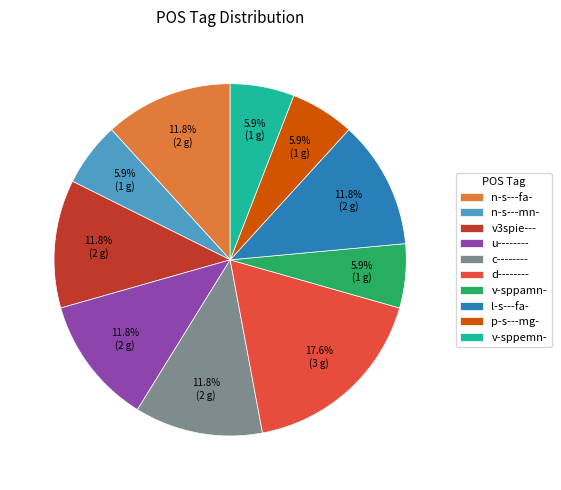

To the nearest percent, what percentage of the pie is l-s---fa-?

12%